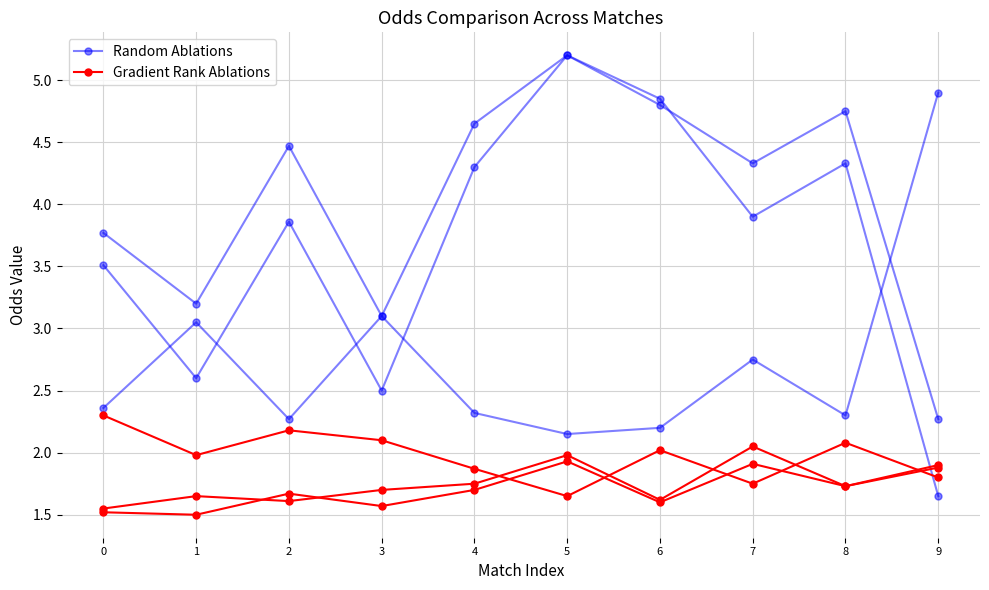

What is the sum of all Random Ablations values?

36.7